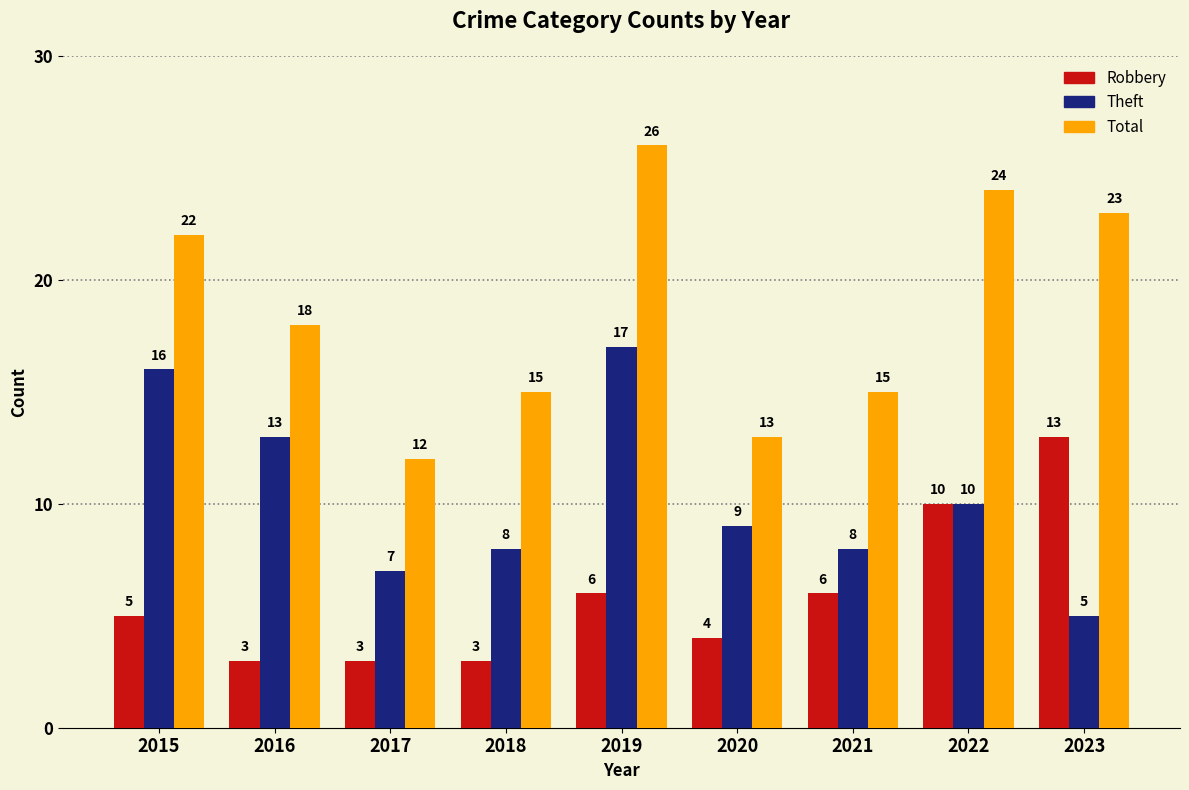

What is the approximate value of Robbery at 2019, to the nearest 10?

10